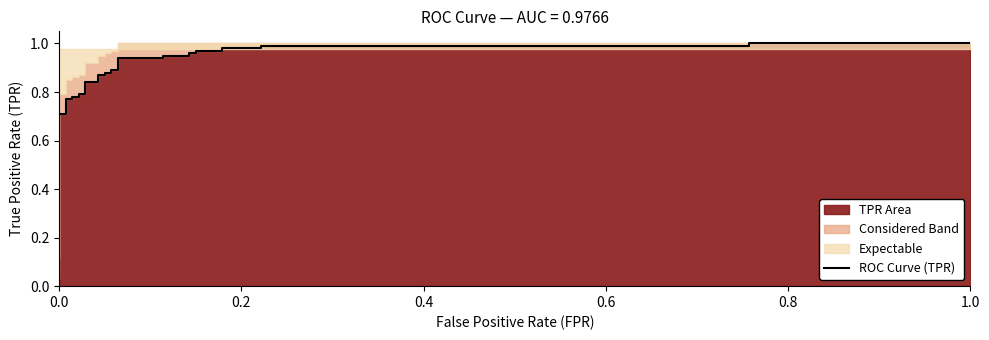

The chart shows a value of 0.4 at 11. True or false?

False